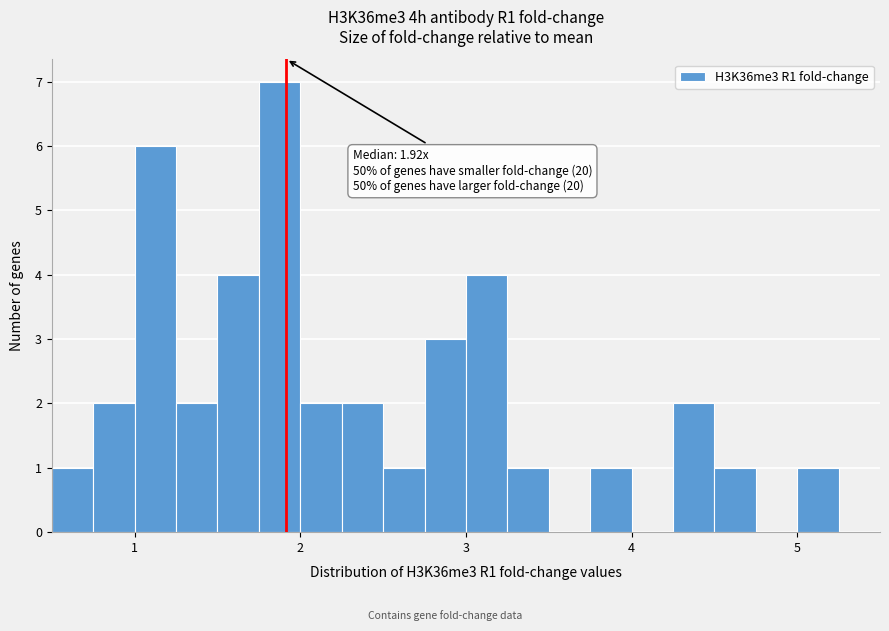

Around what value on the x-axis is the tallest bar? Give the approximate position of its centre, as read against the axis.

1.9